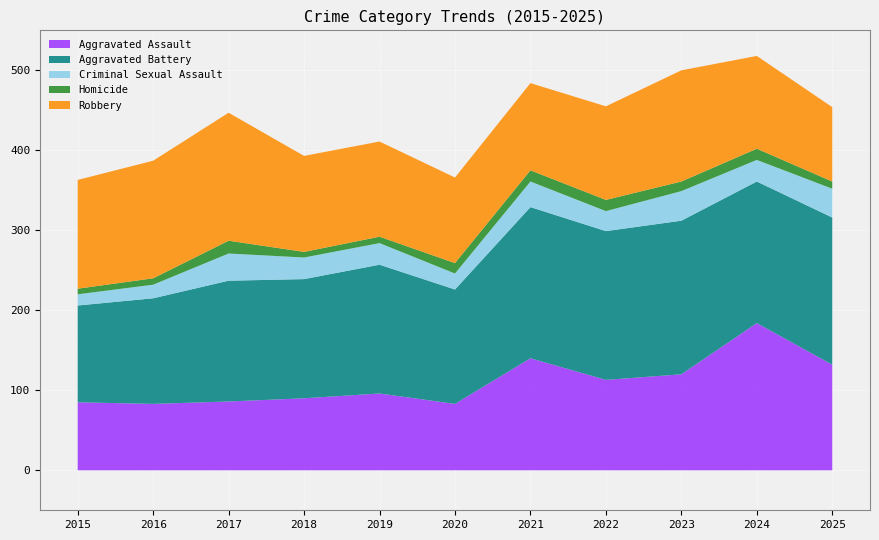

Reading left to right, list all the values displayed in this chart.

Aggravated Assault: 85	83	86	90	96	83	140	113	120	184	132
Aggravated Battery: 121	132	151	149	161	143	189	186	192	177	184
Criminal Sexual Assault: 14	17	34	27	27	20	32	25	37	27	36
Homicide: 7	8	16	7	8	13	14	14	12	14	9
Robbery: 136	147	160	120	119	107	109	117	139	116	93